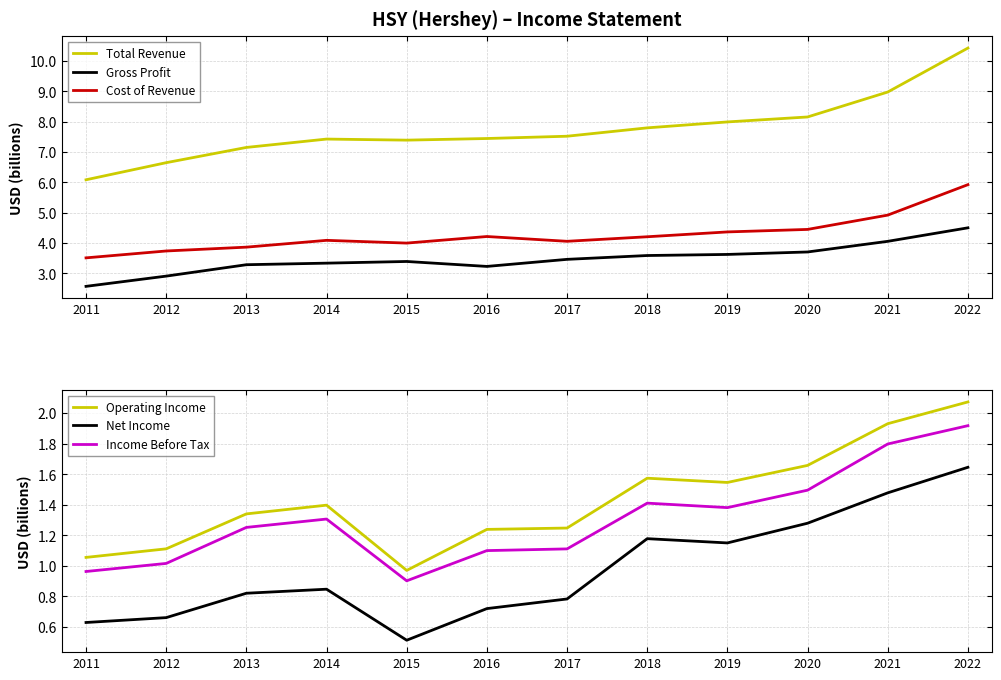

Rank the series by their maximum value, from lowest to highest.

Net Income, Income Before Tax, Operating Income, Gross Profit, Cost of Revenue, Total Revenue